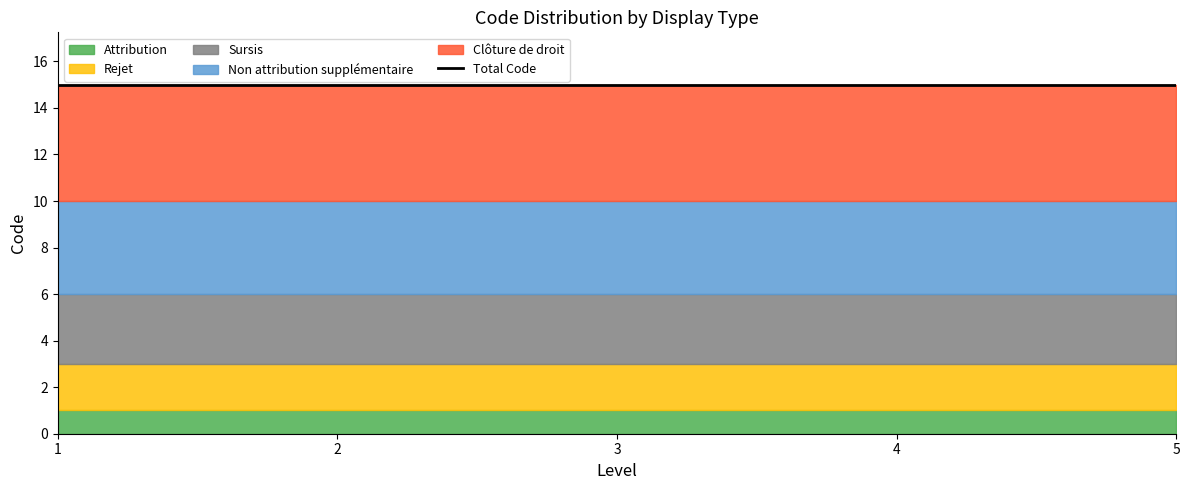

The value of Sursis at 5 is 3. True or false?

True